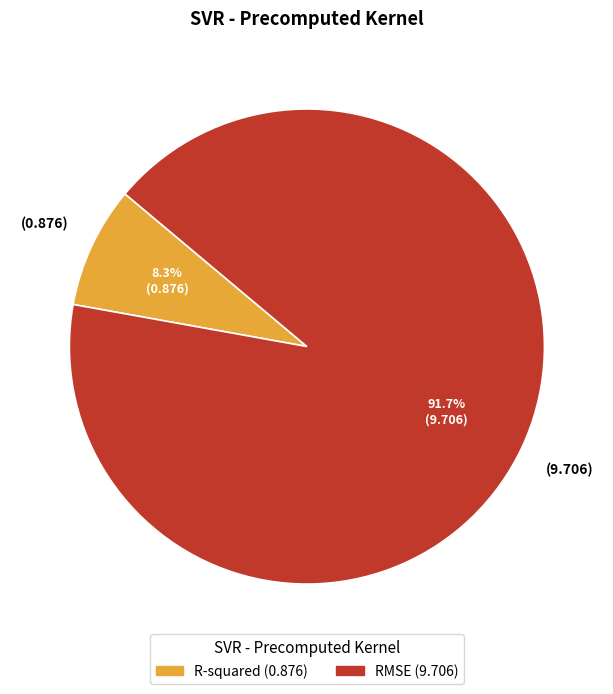

Does RMSE represent more than half of the total?

Yes